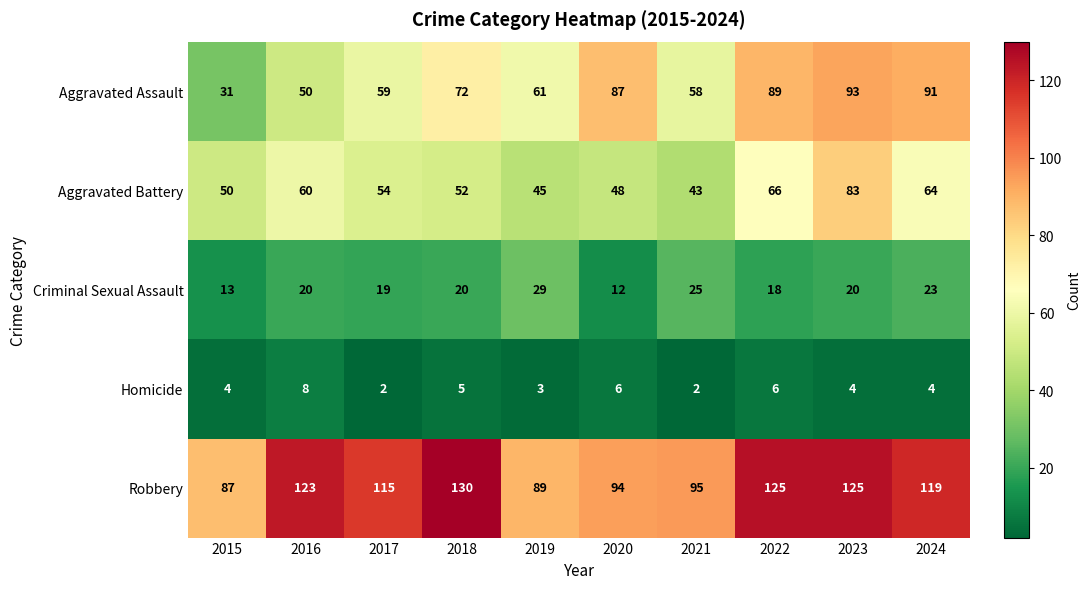

What is the total value across all series at 2021?

223